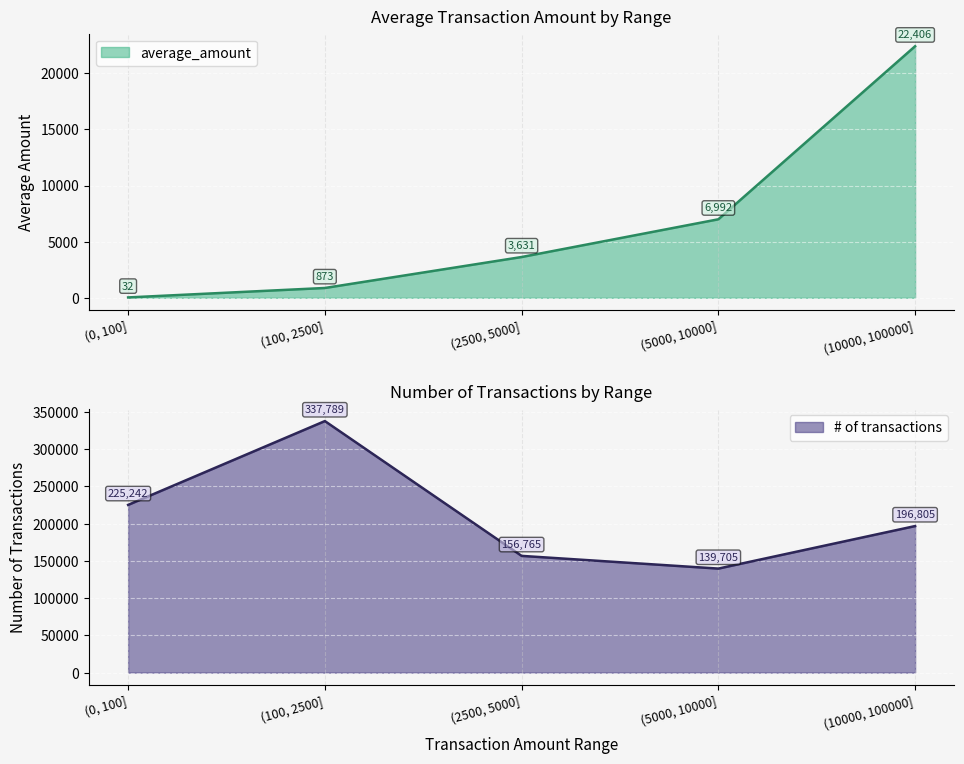

What is the minimum value for average_amount?

32